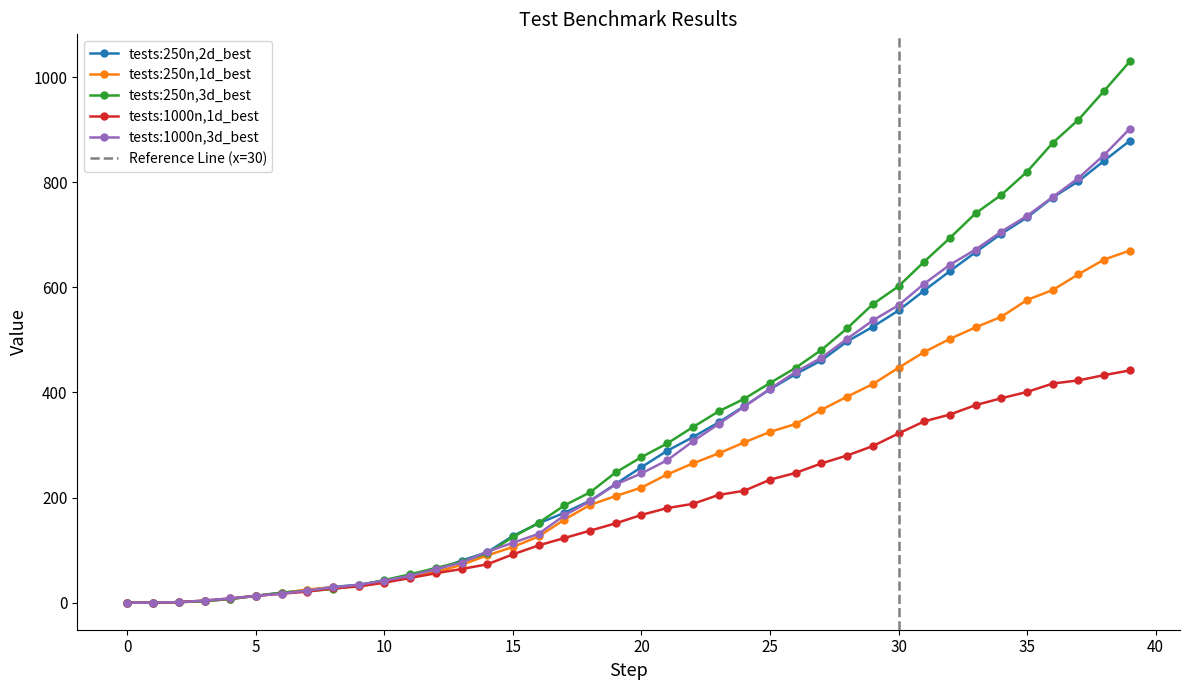

Is it true that tests:1000n,1d_best equals 13 at 5?

True